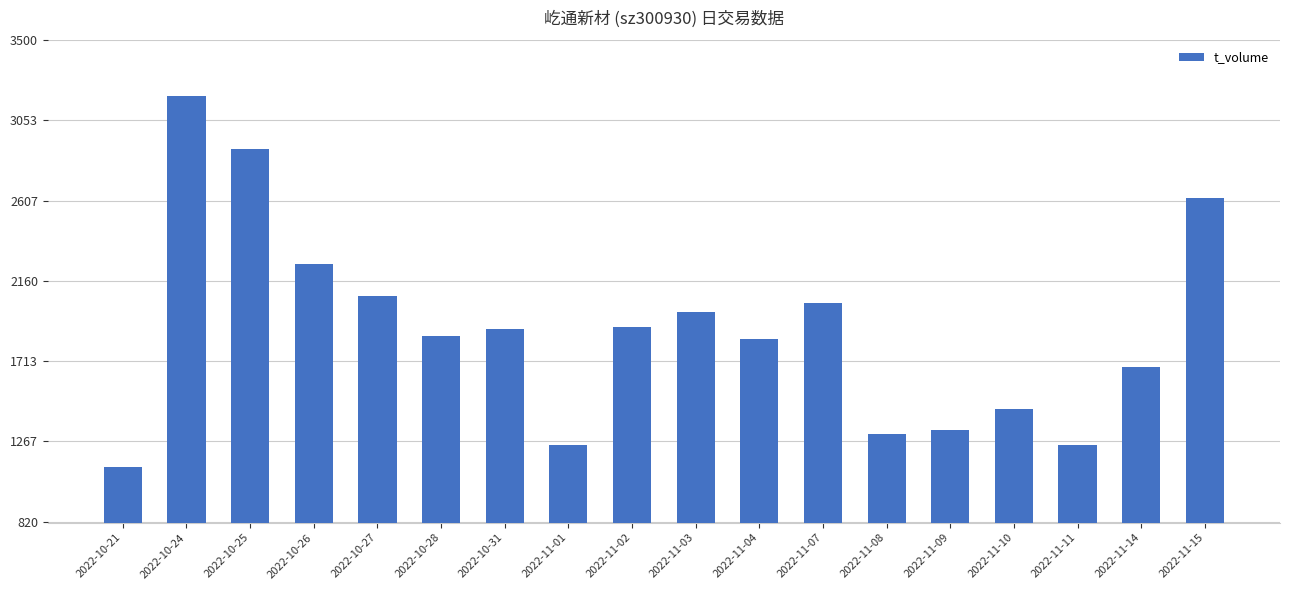

What is the maximum value shown in the chart?

3191